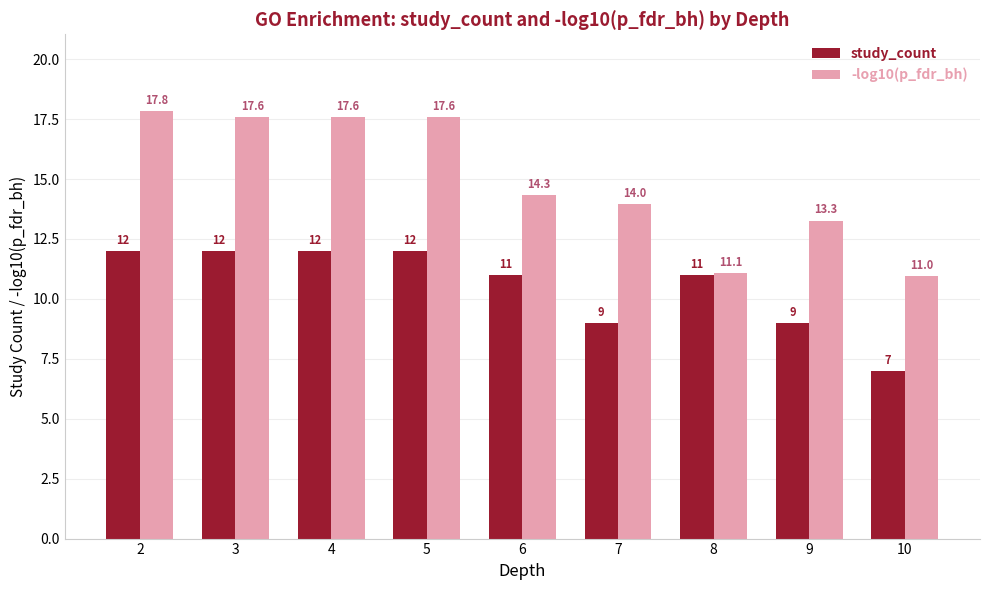

List the series in order of their peak value, lowest first.

study_count, -log10(p_fdr_bh)